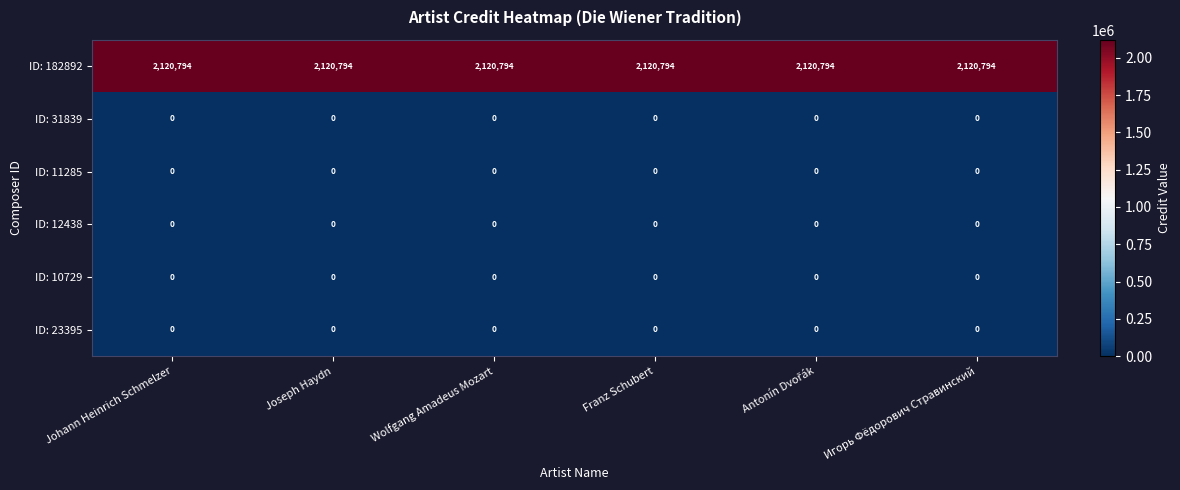

What is the maximum value shown in the chart?

2120794